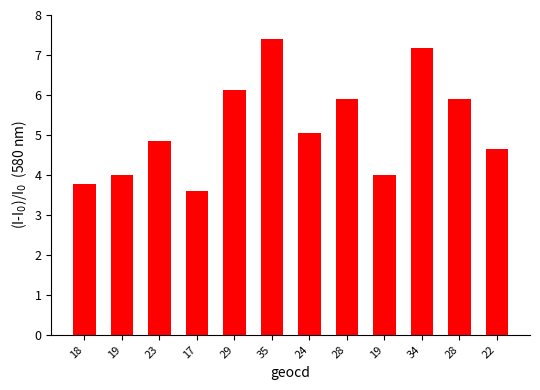

Reading right to left, transcribe all the data shown in this chart.

22=4.6	28=5.9	34=7.2	19=4.0	28=5.9	24=5.0	35=7.4	29=6.1	17=3.6	23=4.9	19=4.0	18=3.8